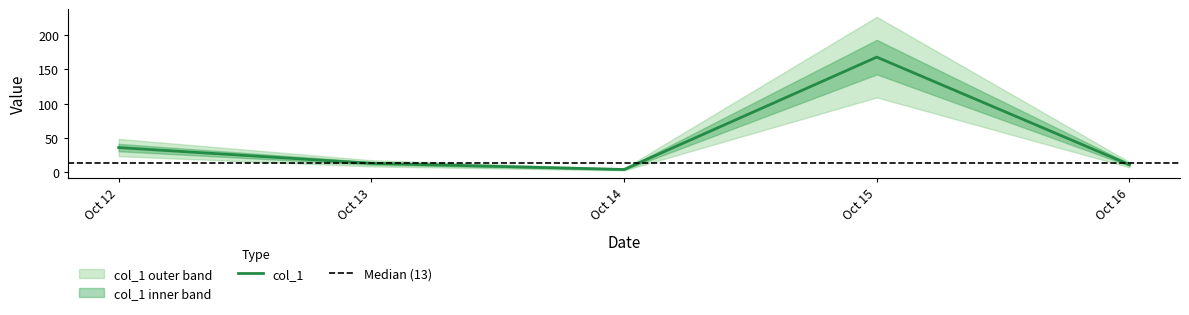

How many data points are above 13?

2